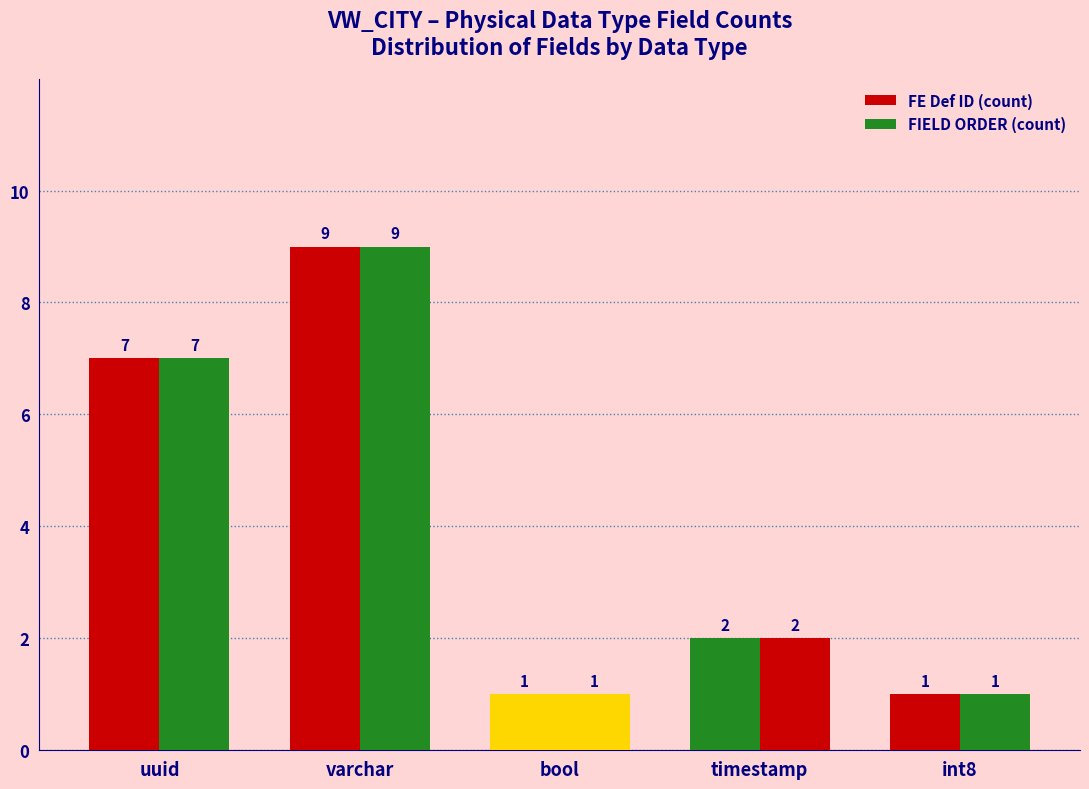

At which label does FE Def ID (count) reach its minimum?

bool